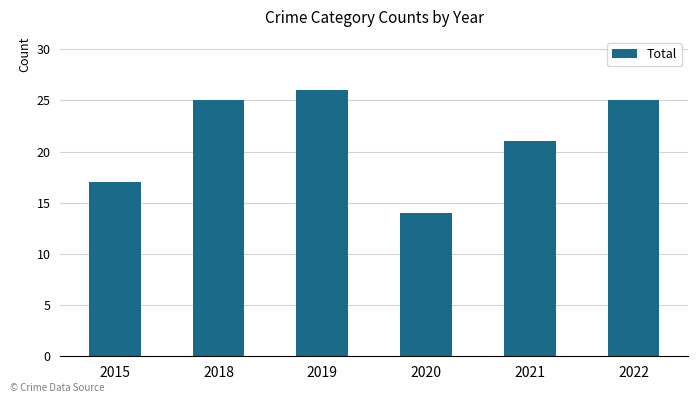

What is the value of the 2nd bar from the left?

25